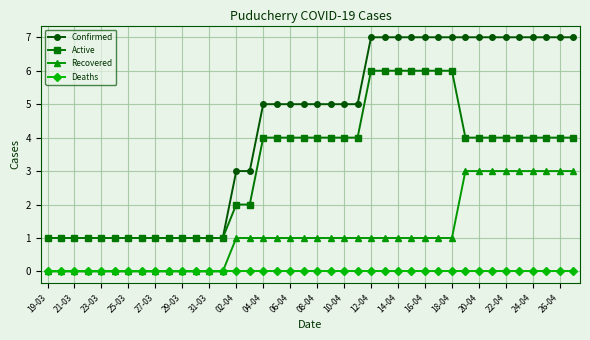

Which series has the largest total across all categories?

Confirmed